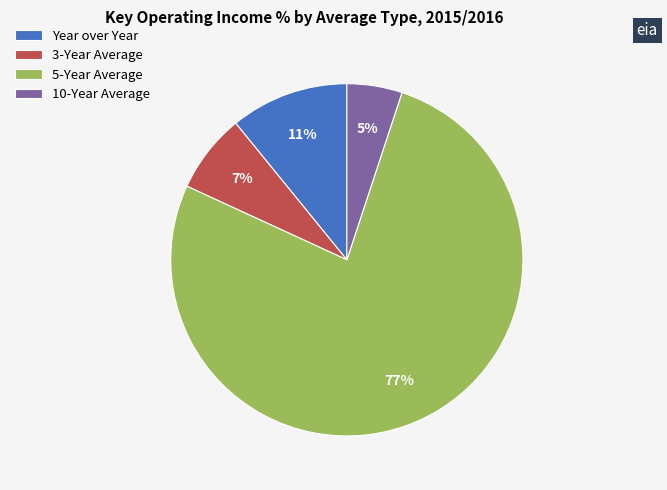

What percentage is the 3-Year Average slice, to the nearest percent?

7%